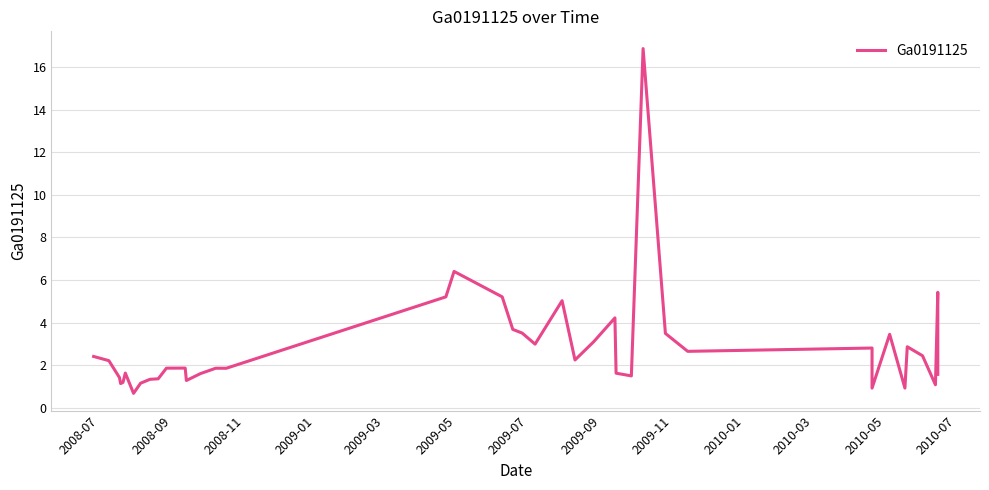

Does the chart display data point markers on the line(s)?

No